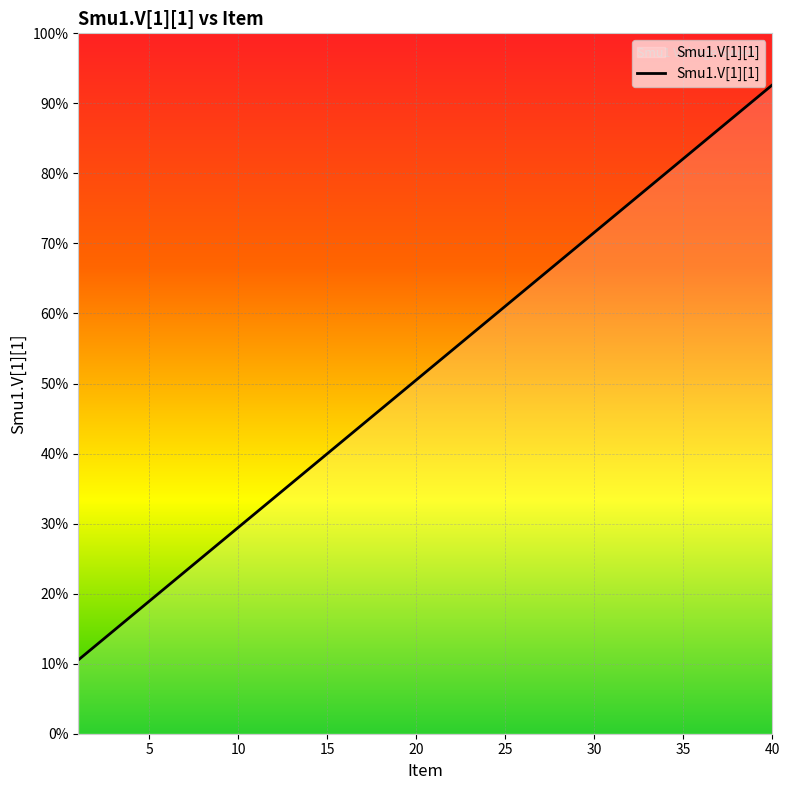

Does the chart display data point markers on the line(s)?

No